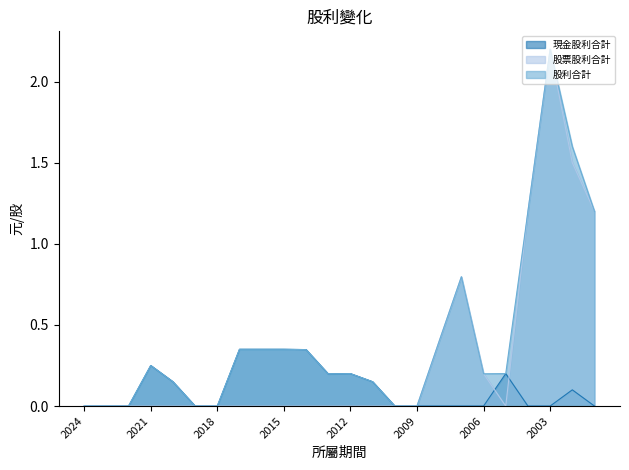

How many values in 現金股利合計 are above zero?

11